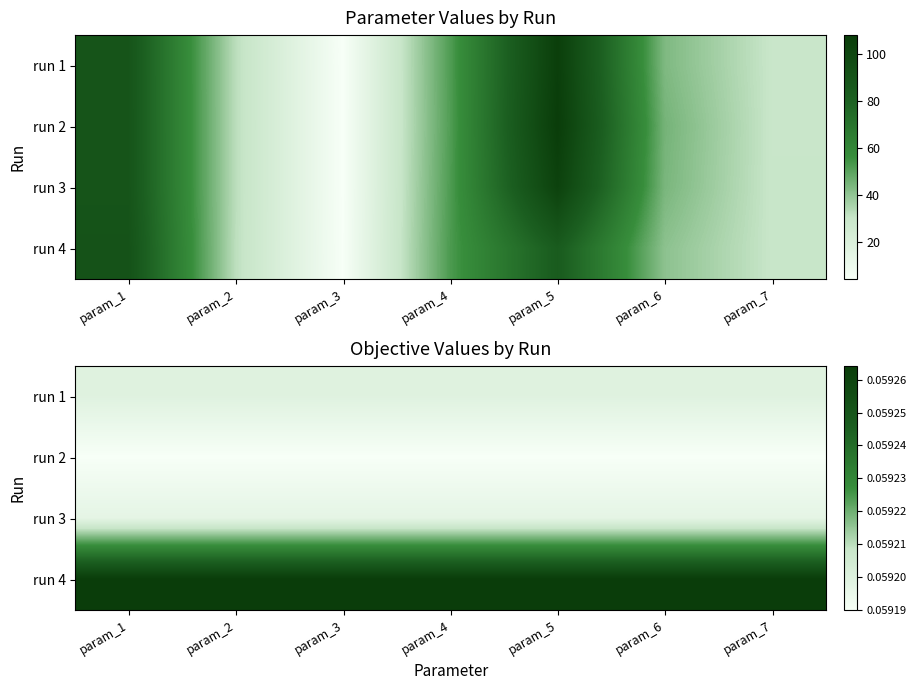

True or false: run 2 has a value of 0.1 at param_5.

False